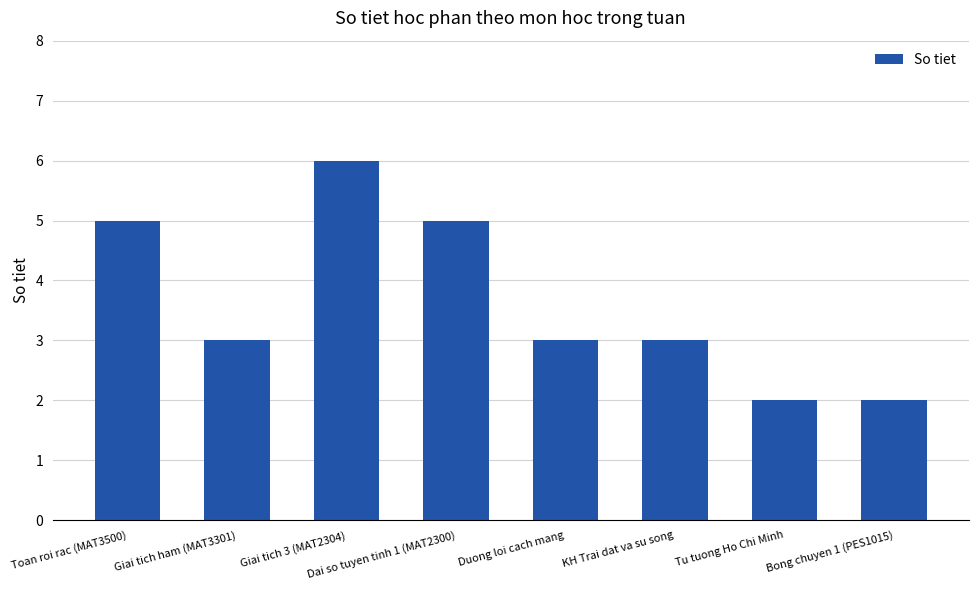

At which category does the chart reach its peak across all series?

Giai tich 3 (MAT2304)